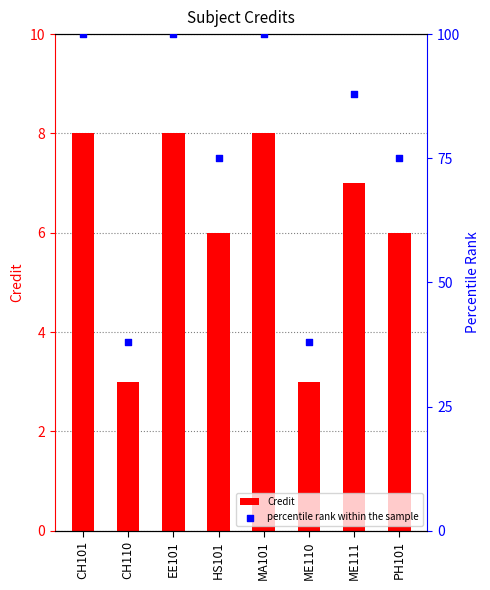

Which series has the largest Y range (max minus min)?

percentile rank within the sample